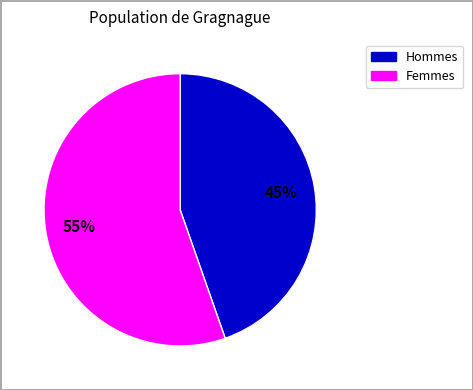

Is there a majority slice in this chart?

Yes